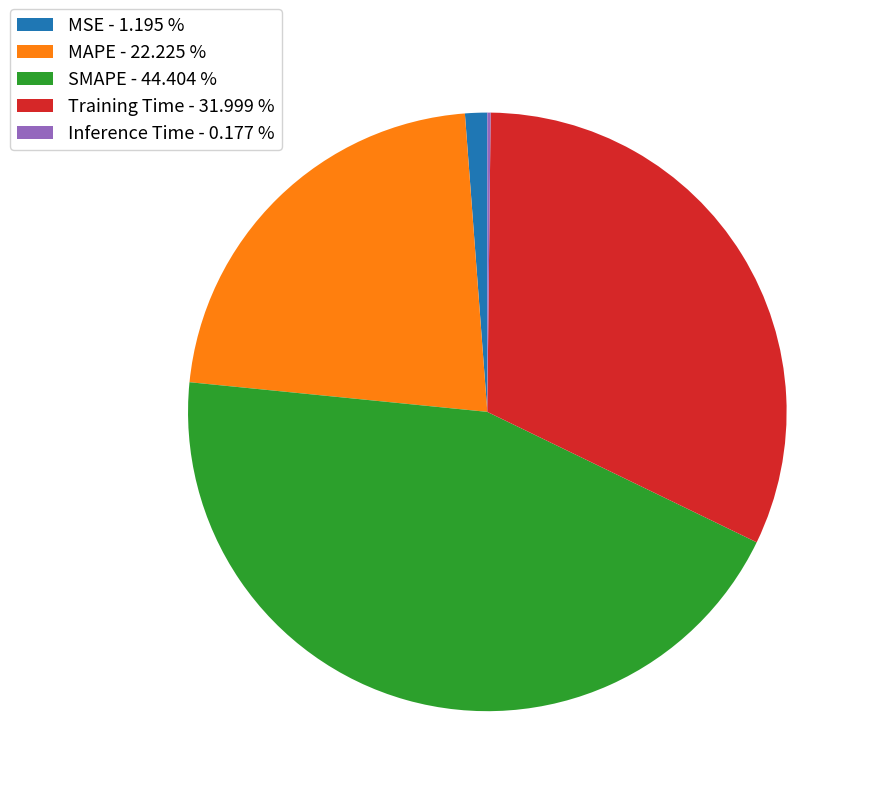

Is it true that Training Time is 18% of the pie?

False